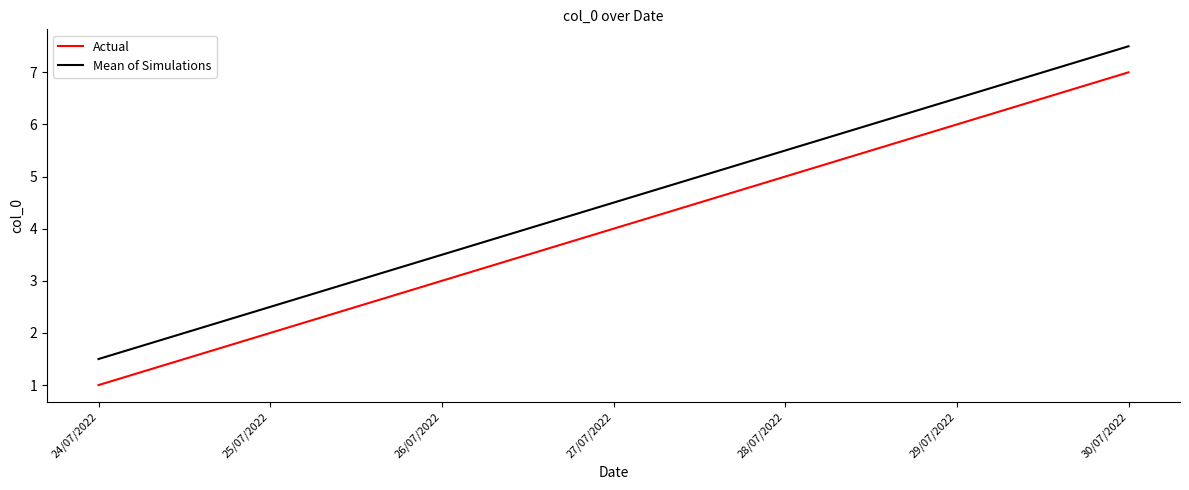

What is the difference between the maximum and minimum values in the Actual series?

6.0